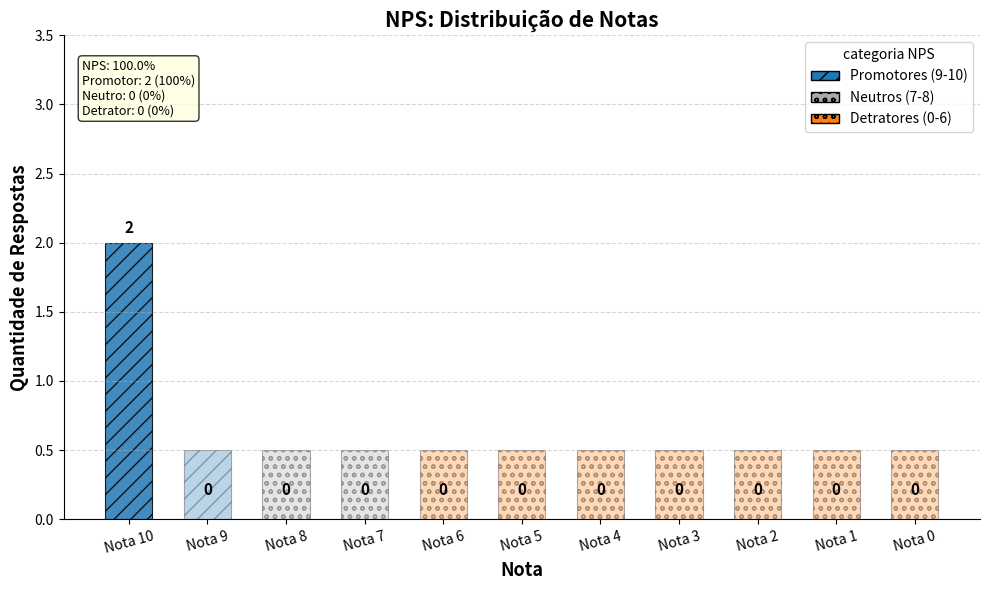

Is it true that the value at Nota 8 is 0?

True